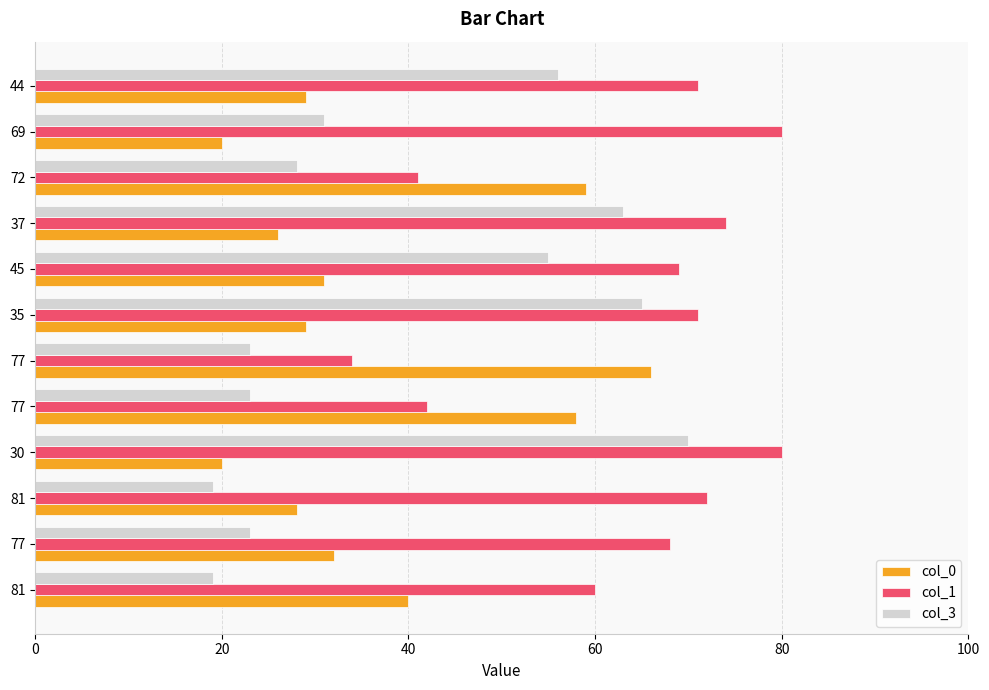

At how many categories does at least one series exceed 68?

7